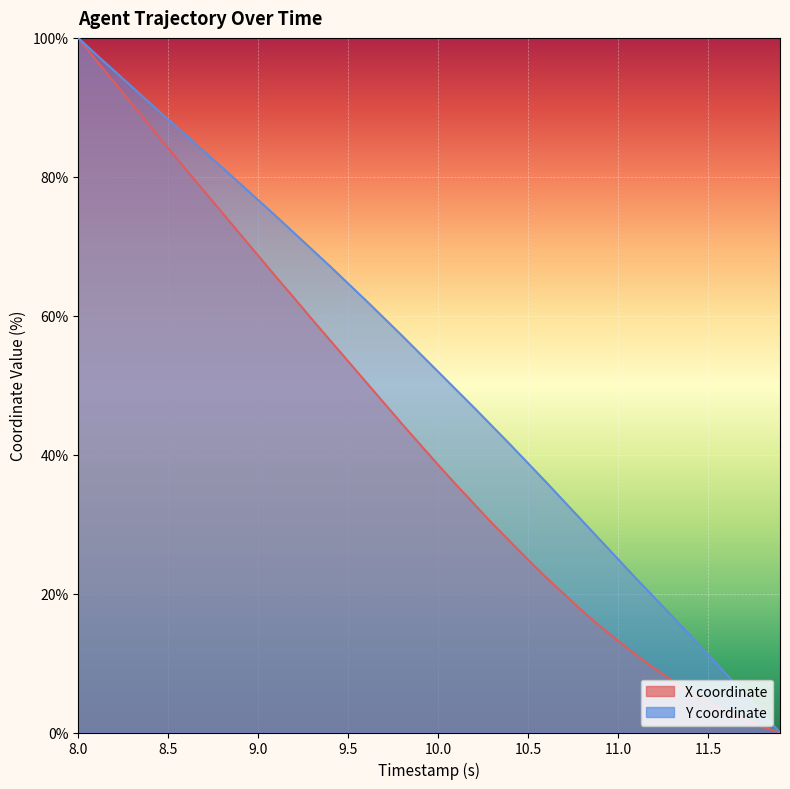

What is the difference between the second highest and second lowest values in the Y series?

94.8